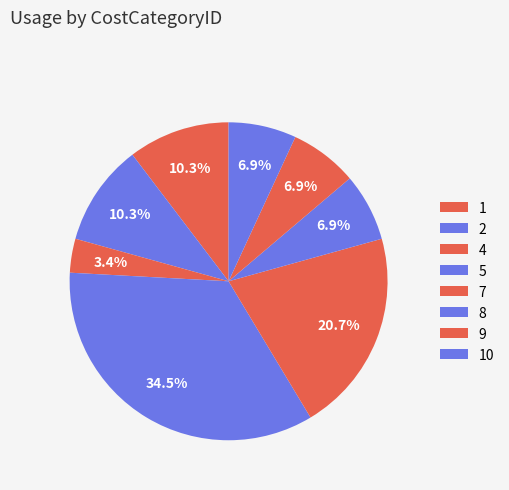

Is it true that 7 is 22% of the pie?

False